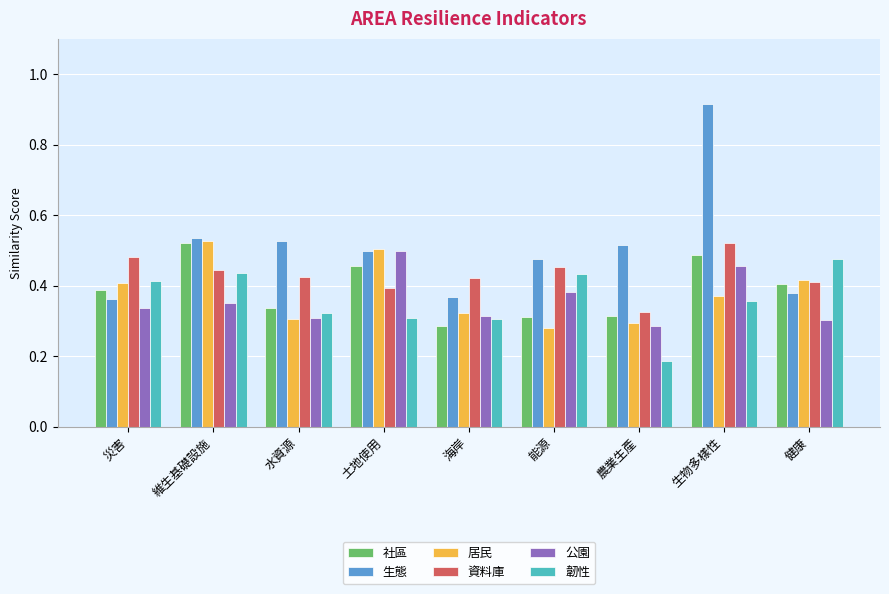

At which category does the chart reach its peak across all series?

生物多樣性